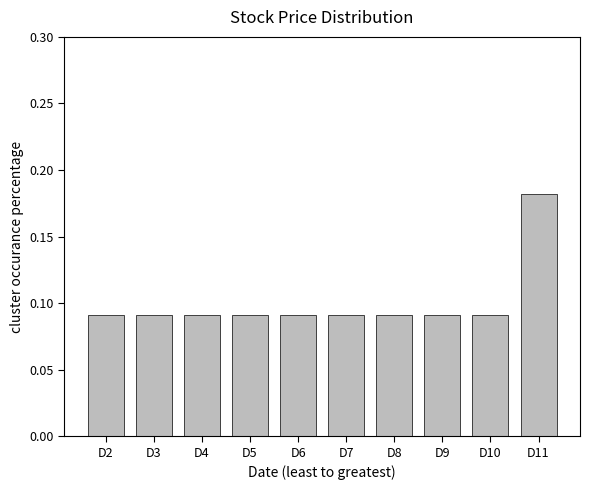

What is the sum of all values?

1.0